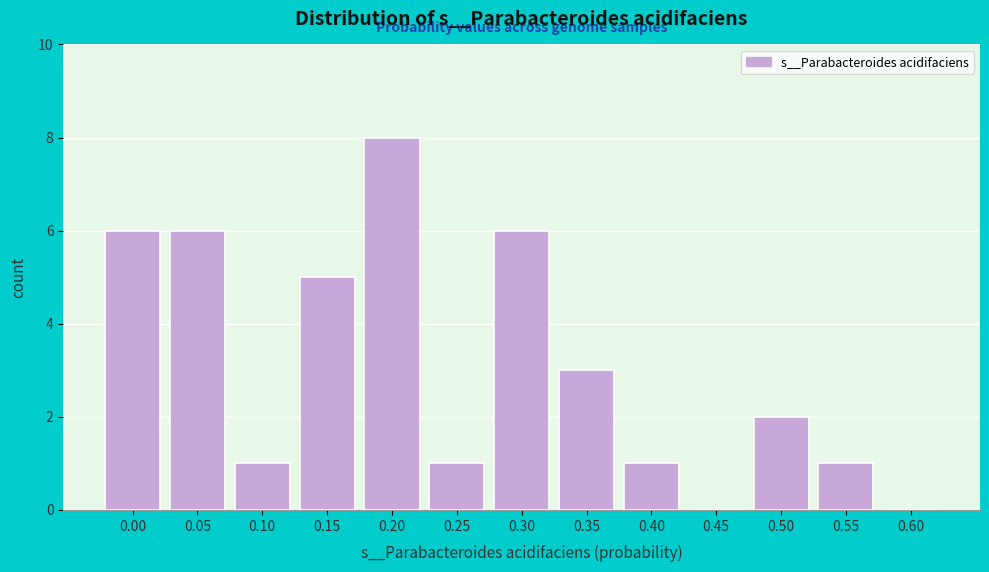

Reading left to right, extract all data points from this chart.

0.00=6	0.05=6	0.10=1	0.15=5	0.20=8	0.25=1	0.30=6	0.35=3	0.40=1	0.45=0	0.50=2	0.55=1	0.60=0